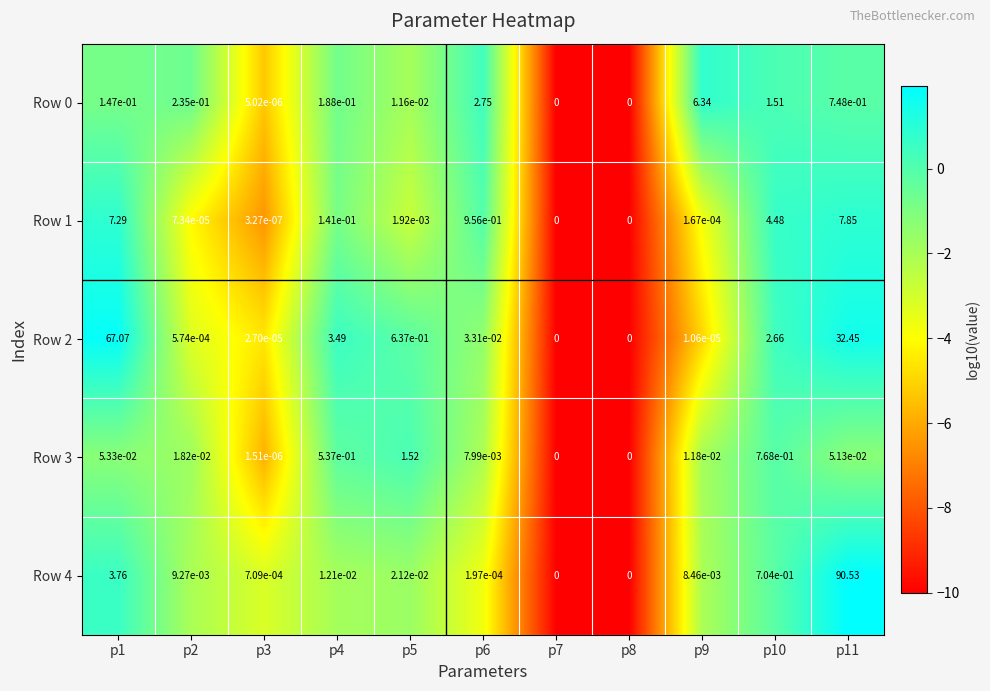

Which series has the largest range (max minus min)?

Row 4